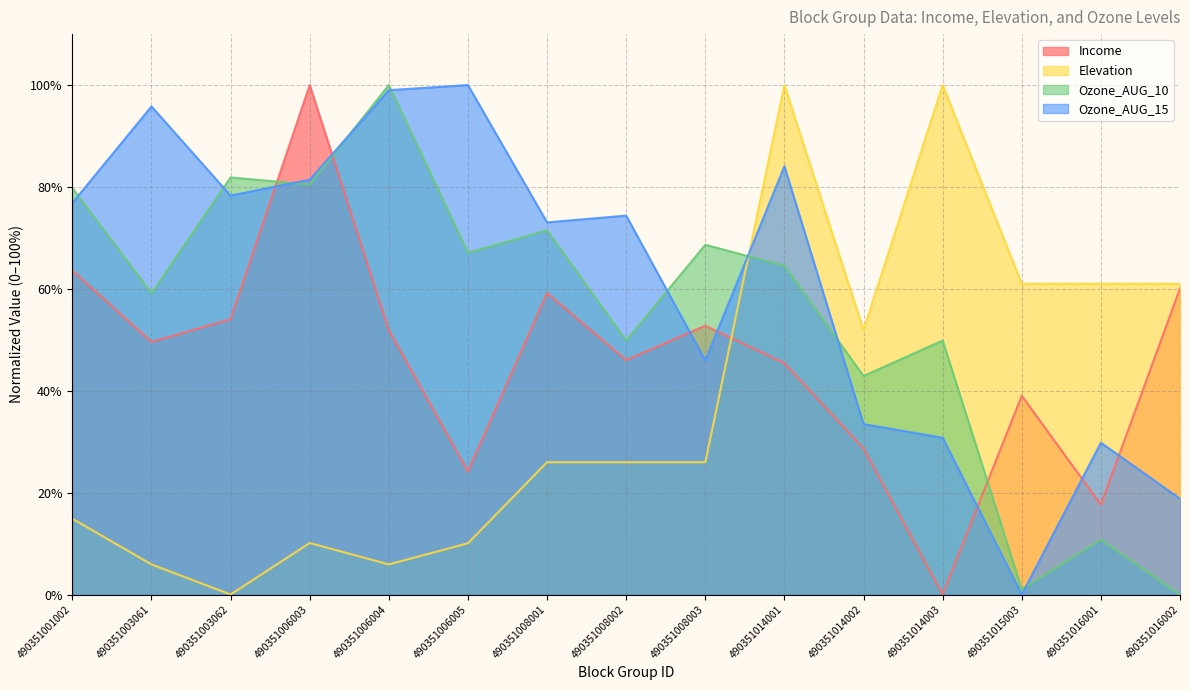

What is the total value across all series at 490351014002?

156.9